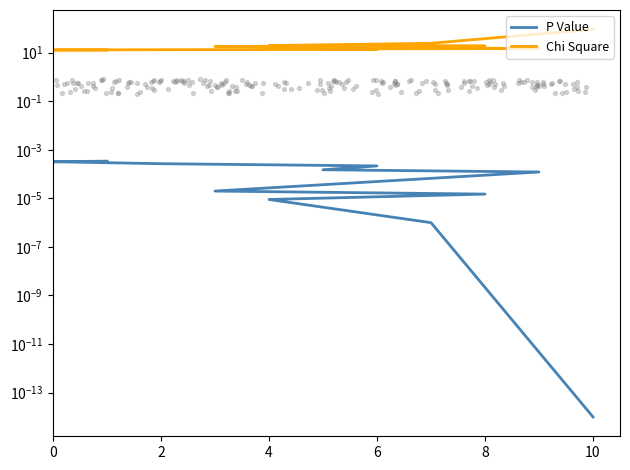

At how many categories does at least one series exceed 16?

5